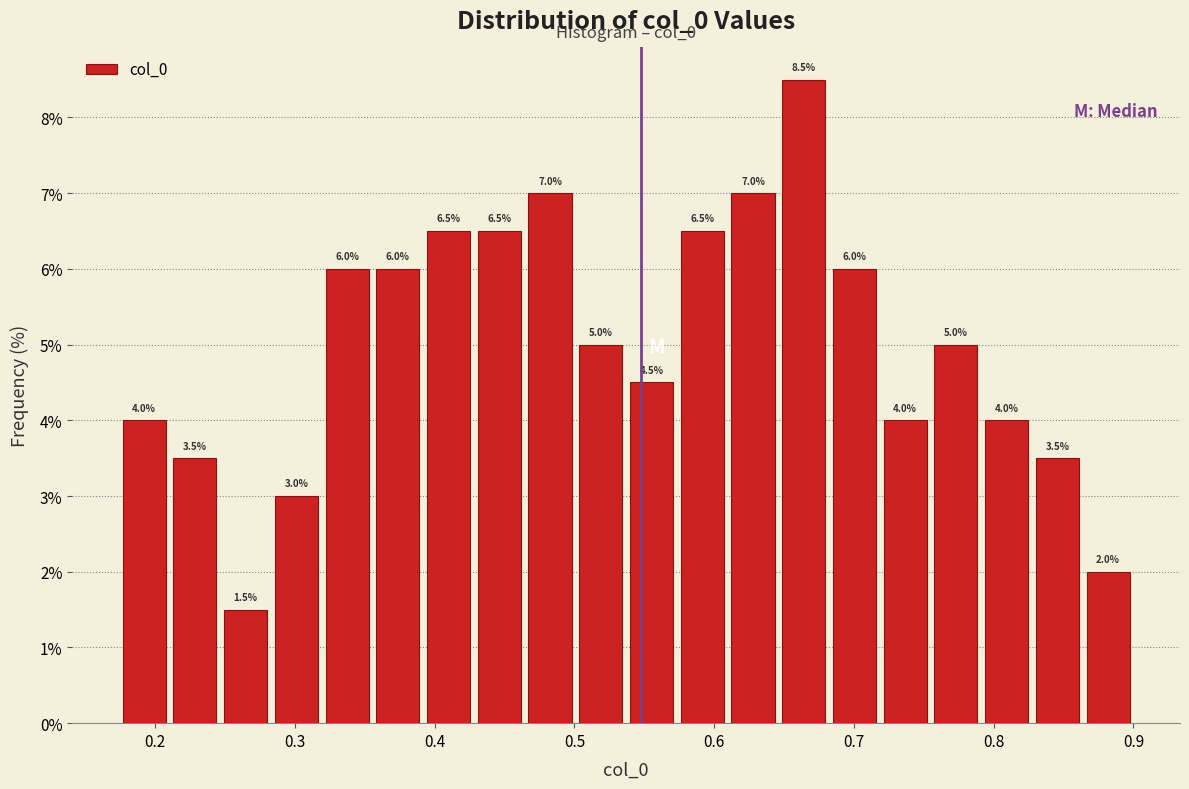

Around what value on the x-axis is the tallest bar? Give the approximate position of its centre, as read against the axis.

0.66